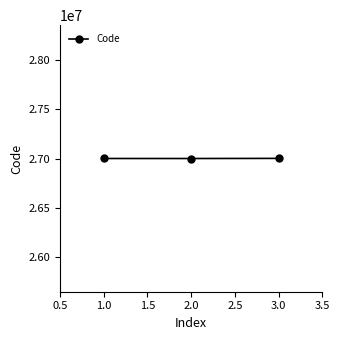

Approximately how many times larger is the value at 2.0 compared to 1.0?

1.0